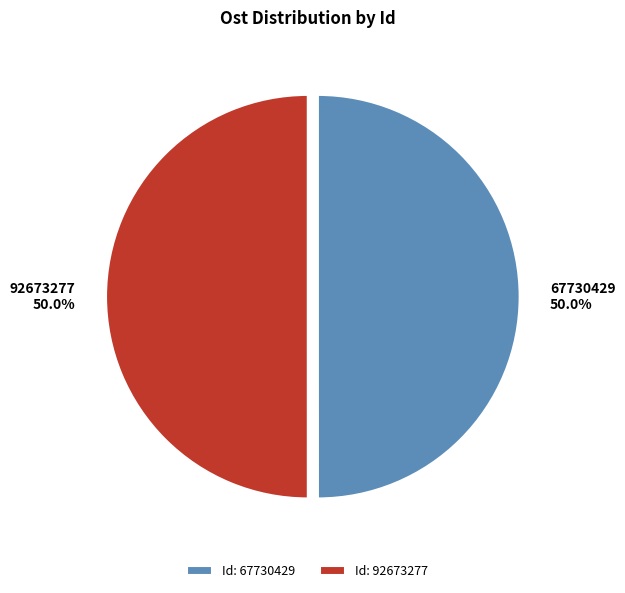

What percentage is the 67730429 slice, to the nearest percent?

50%